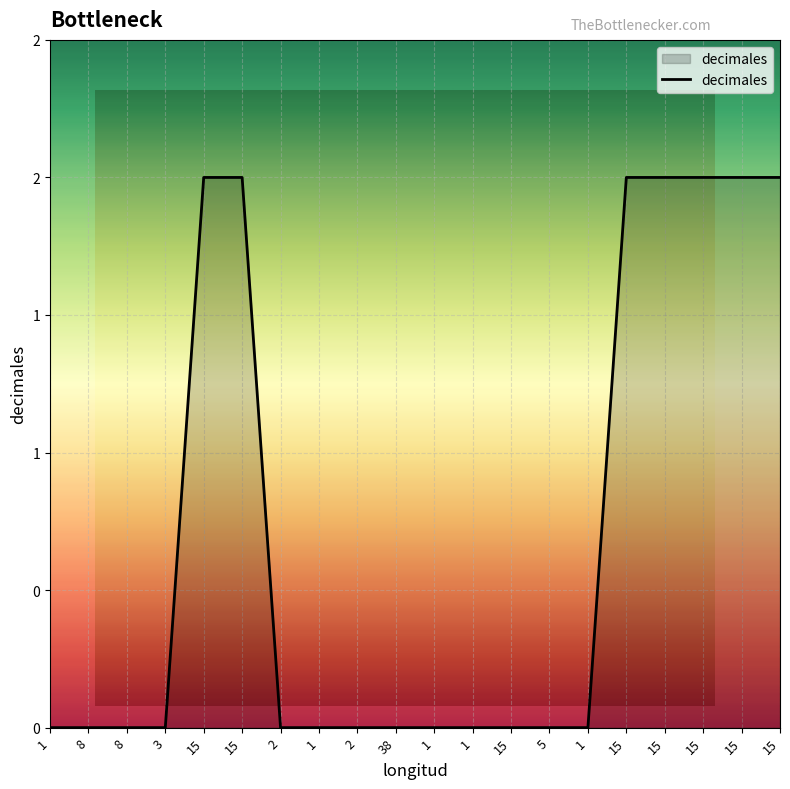

What is the difference between the values at 15 and 1?

2